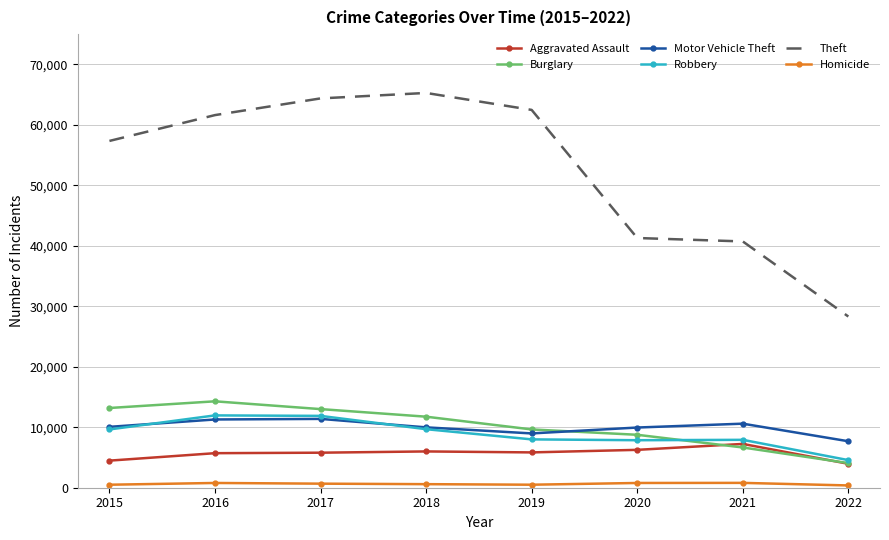

At how many categories does at least one series exceed 38603?

7